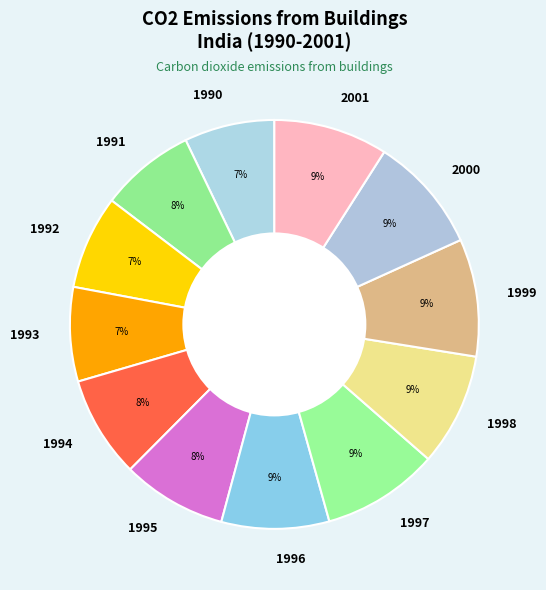

Which has a higher value, 1994 or 1991?

1994